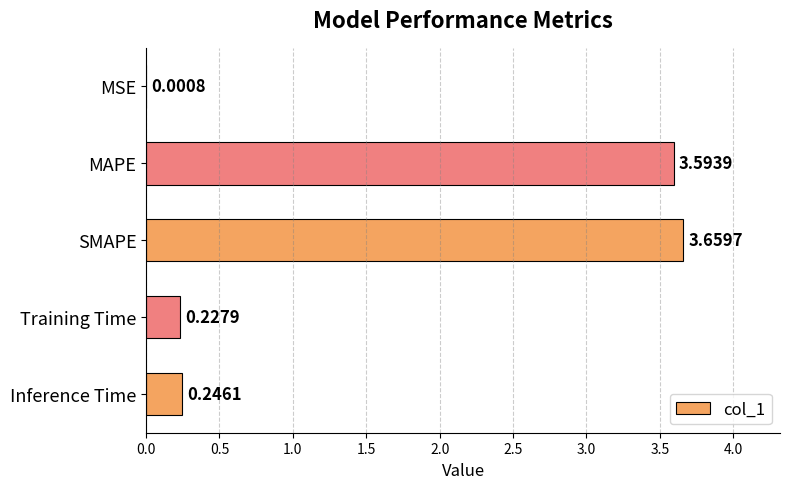

At which category does the chart reach its peak across all series?

SMAPE